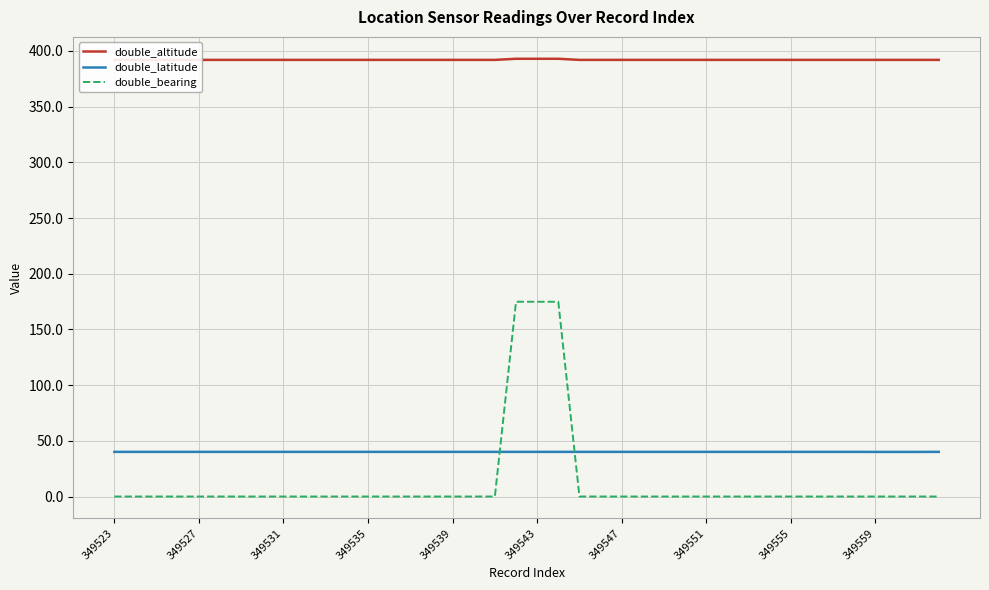

Reading right to left, transcribe all the data shown in this chart.

double_altitude: 392.0	392.0	392.0	392.0	392.0	392.0	392.0	392.0	392.0	392.0	392.0	392.0	392.0	392.0	392.0	392.0	392.0	392.0	393.0	393.0	393.0	392.0	392.0	392.0	392.0	392.0	392.0	392.0	392.0	392.0	392.0	392.0	392.0	392.0	392.0	392.0	392.0	392.0	392.0	392.0
double_latitude: 40.1	40.0	40.0	40.0	40.1	40.1	40.1	40.1	40.1	40.1	40.1	40.1	40.1	40.1	40.1	40.1	40.1	40.1	40.1	40.1	40.1	40.1	40.1	40.1	40.1	40.1	40.1	40.1	40.1	40.1	40.1	40.1	40.1	40.1	40.1	40.1	40.1	40.1	40.1	40.1
double_bearing: 0.0	0.0	0.0	0.0	0.0	0.0	0.0	0.0	0.0	0.0	0.0	0.0	0.0	0.0	0.0	0.0	0.0	0.0	174.8	174.8	174.8	0.0	0.0	0.0	0.0	0.0	0.0	0.0	0.0	0.0	0.0	0.0	0.0	0.0	0.0	0.0	0.0	0.0	0.0	0.0